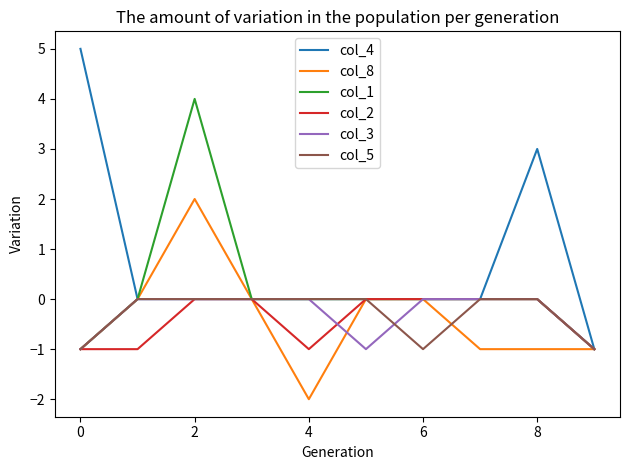

What is the average value of the col_4 series?

1